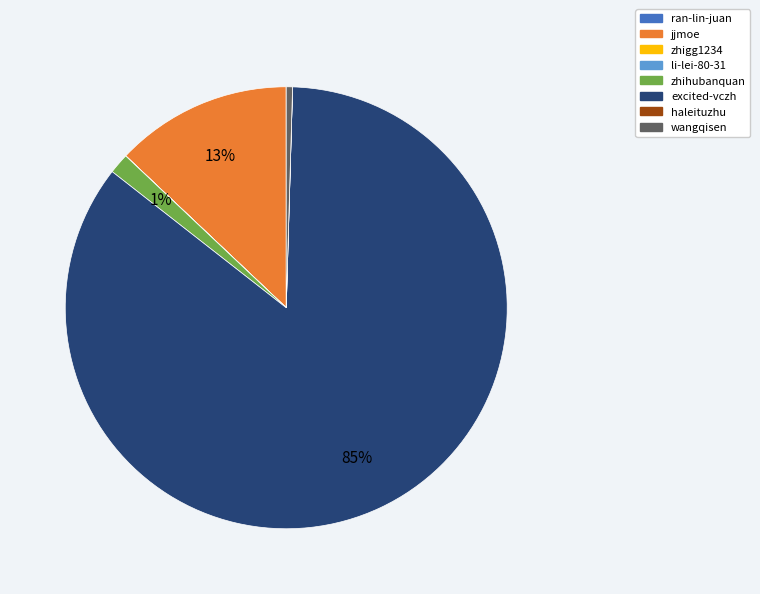

Which has a higher value, jjmoe or zhihubanquan?

jjmoe